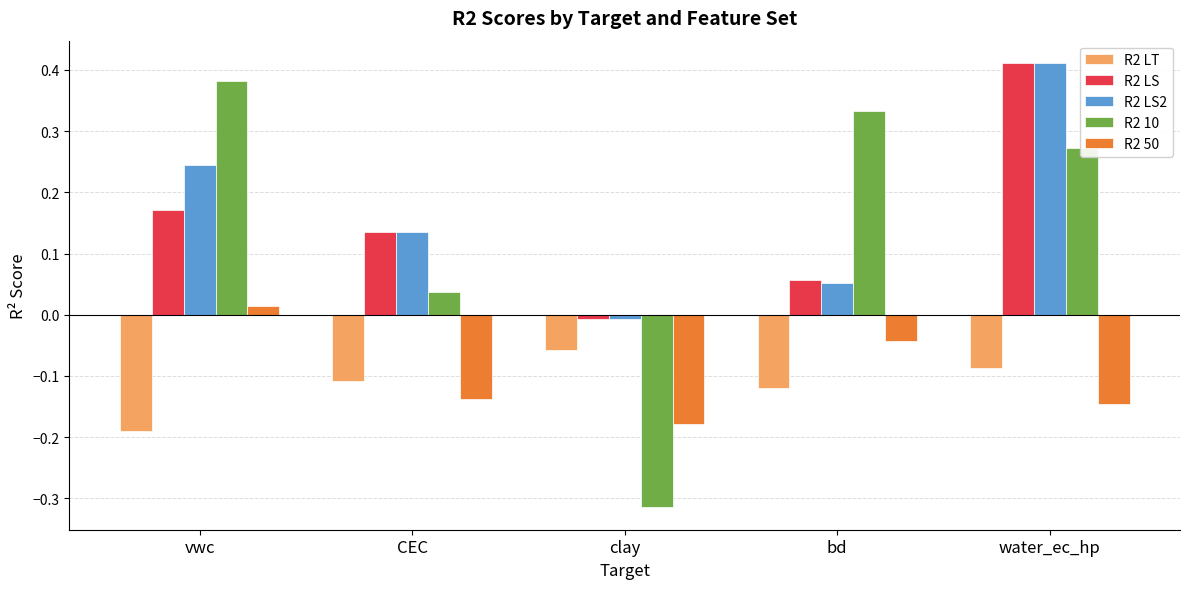

Is the value of R2 LT at clay greater than the value of R2 10 at vwc?

No